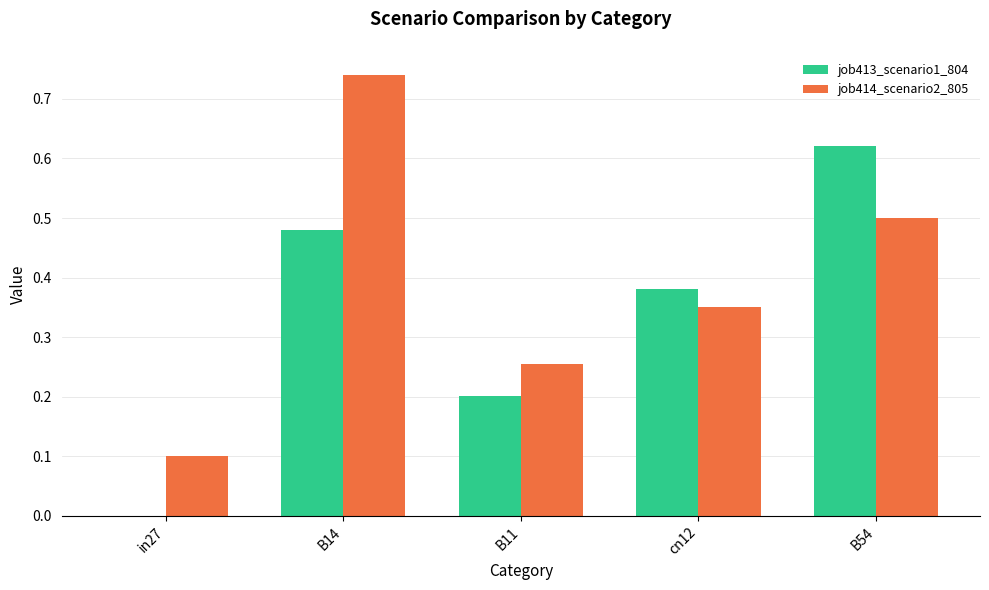

At which category is the sum across all series the highest?

B14